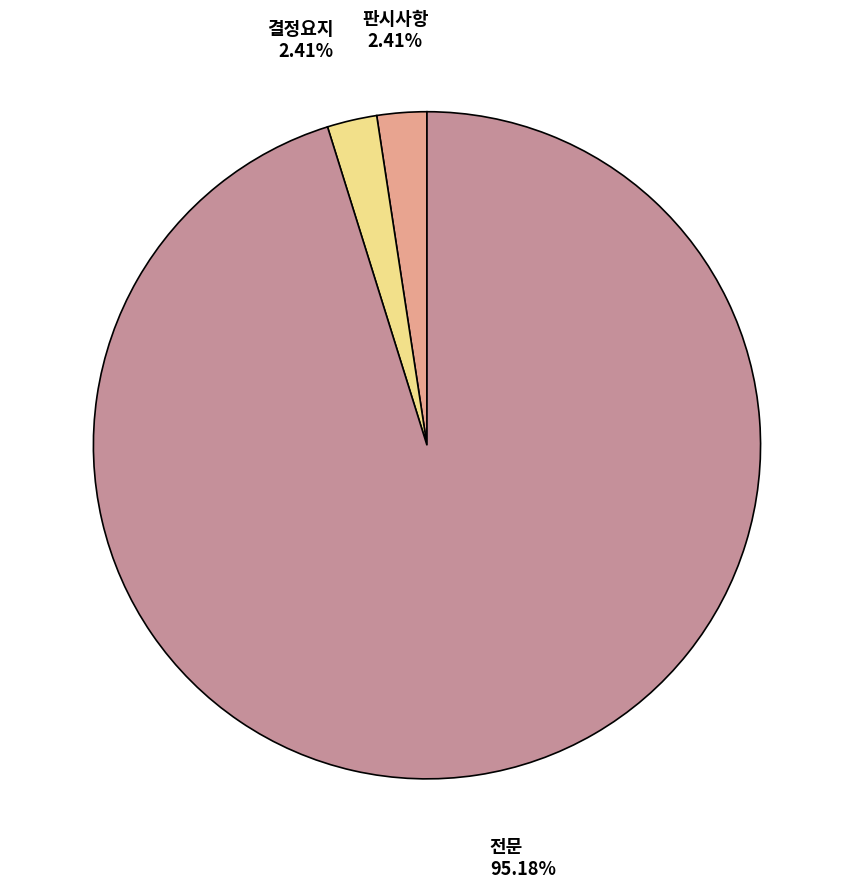

Is there a majority slice in this chart?

Yes